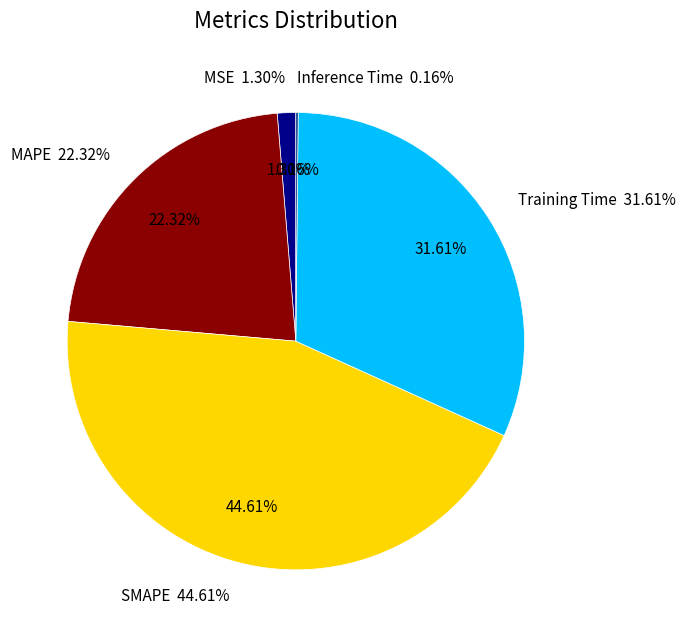

Count the number of slices in the pie.

5